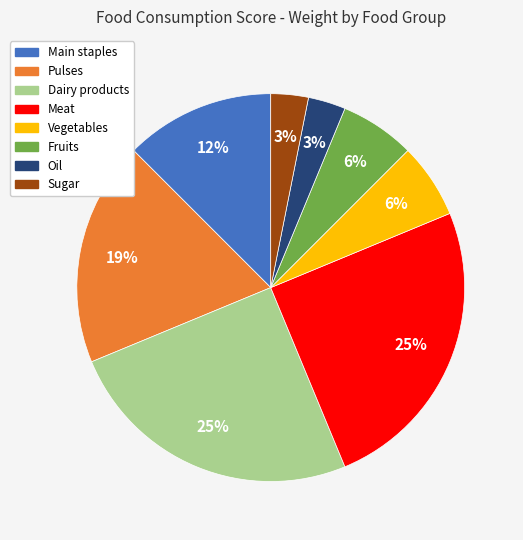

To the nearest percent, what is the average slice percentage?

12%